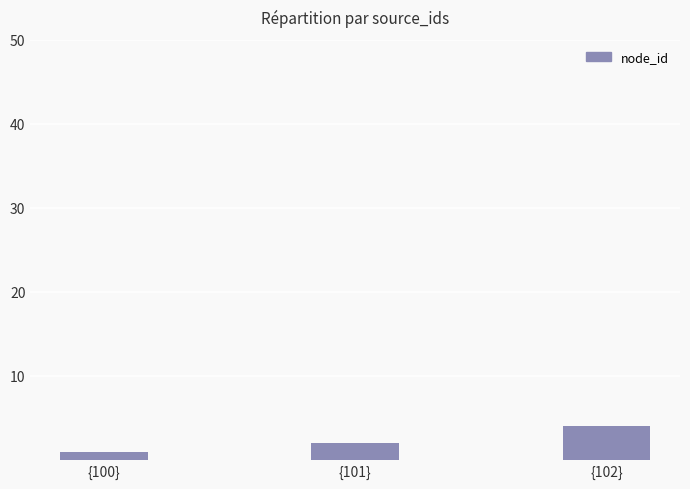

Is it true that the value at {100} is 1?

True